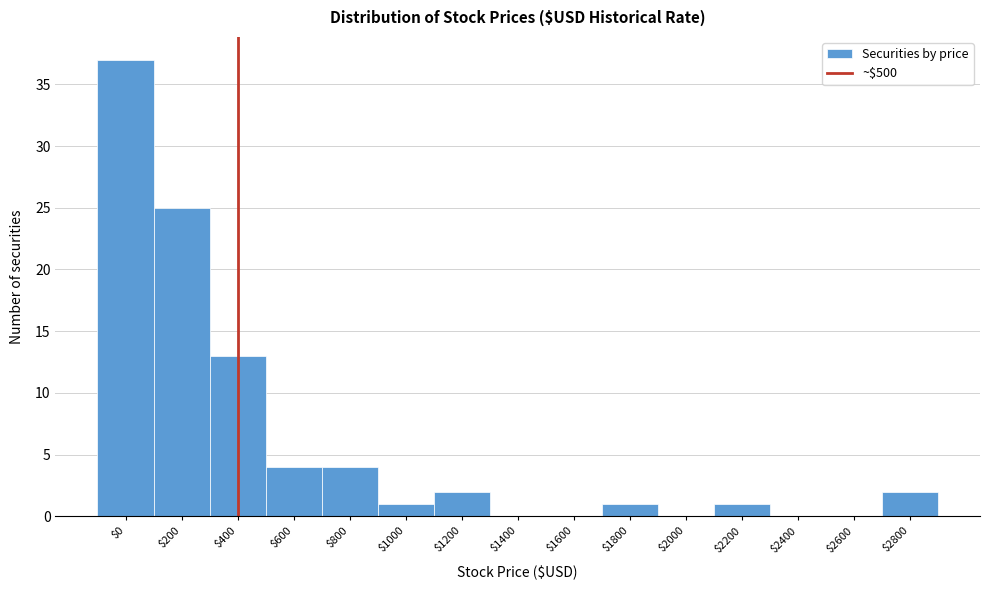

At which label is the value closest to 18?

$400